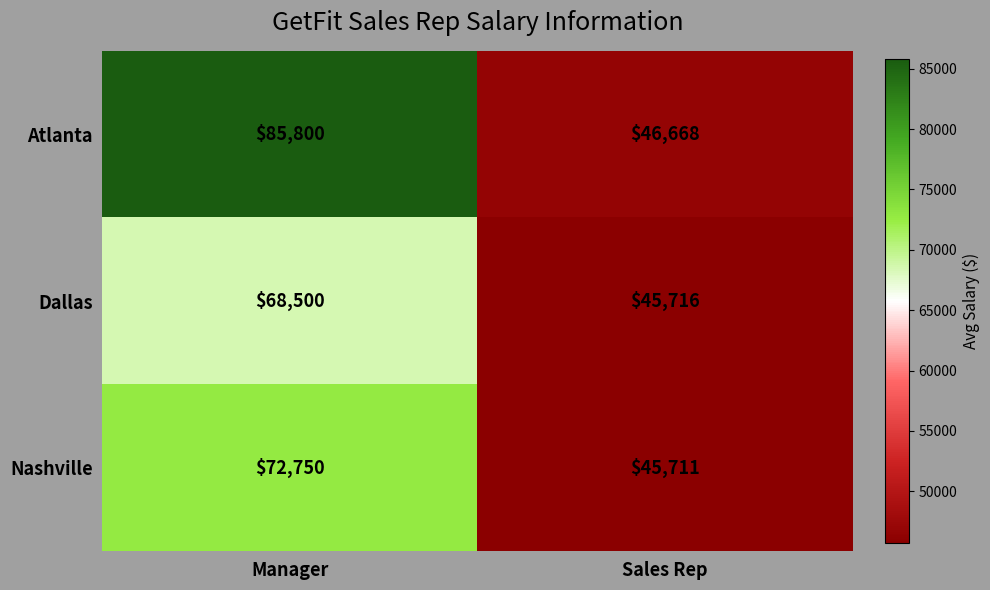

How many data points in Atlanta are less than 85800?

1